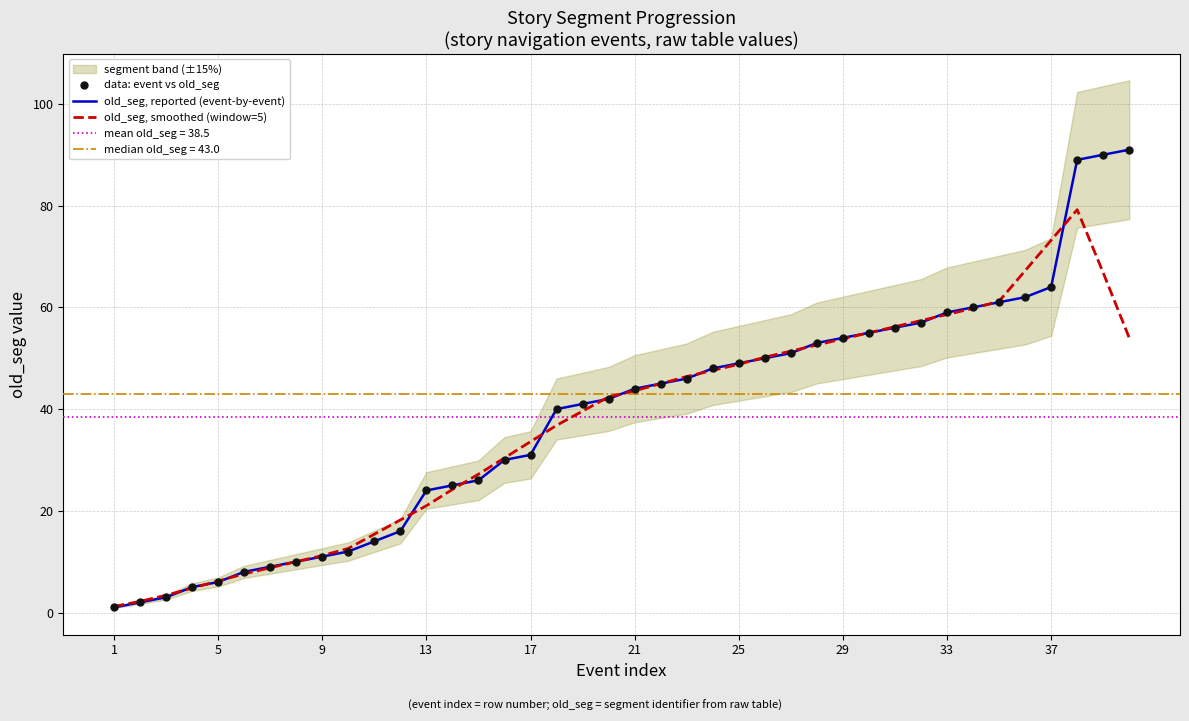

What is the highest value of the old_seg, reported (event-by-event) series?

91.0